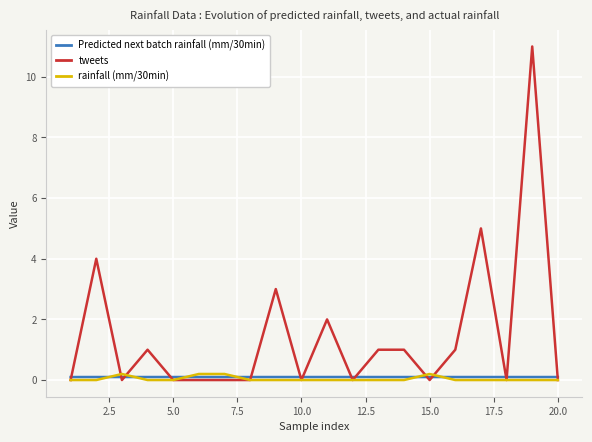

Which series has the largest range (max minus min)?

tweets